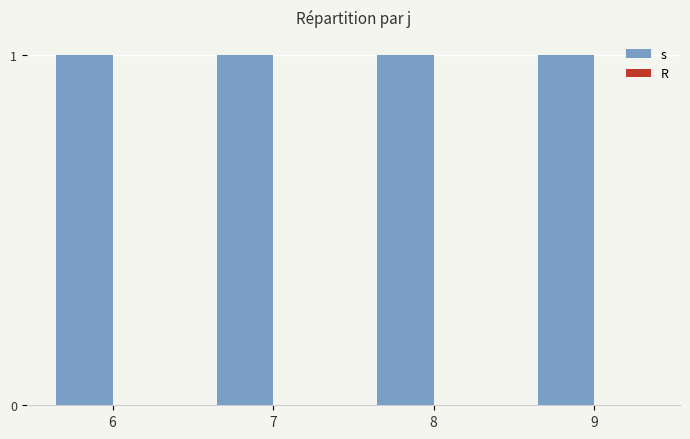

How many bars are there in total?

8